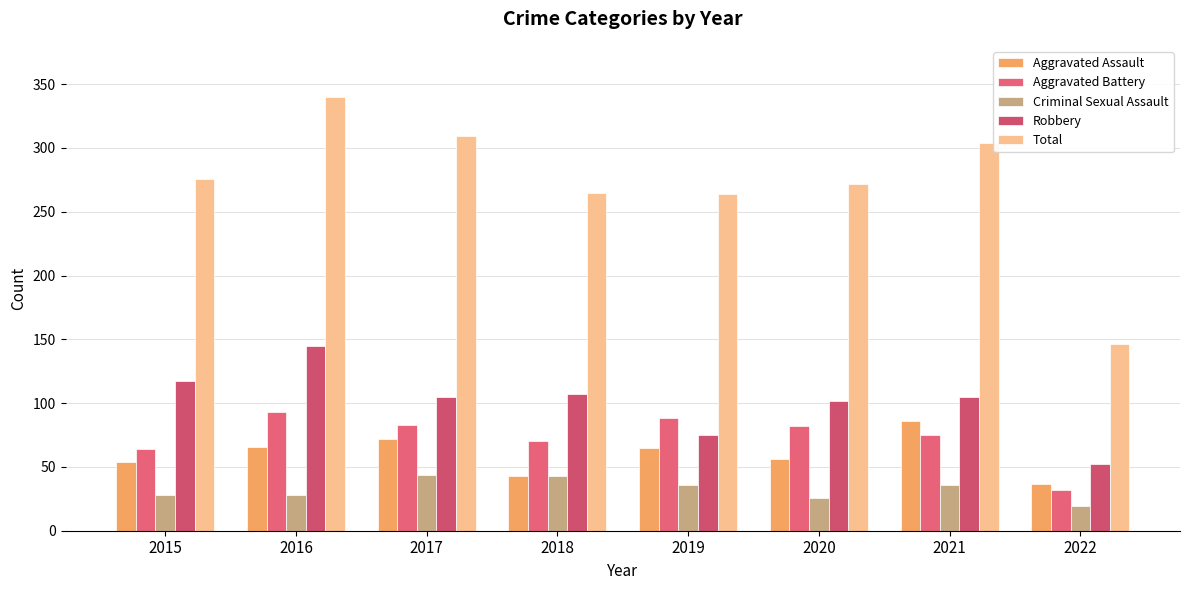

What is the maximum value for Aggravated Battery?

93